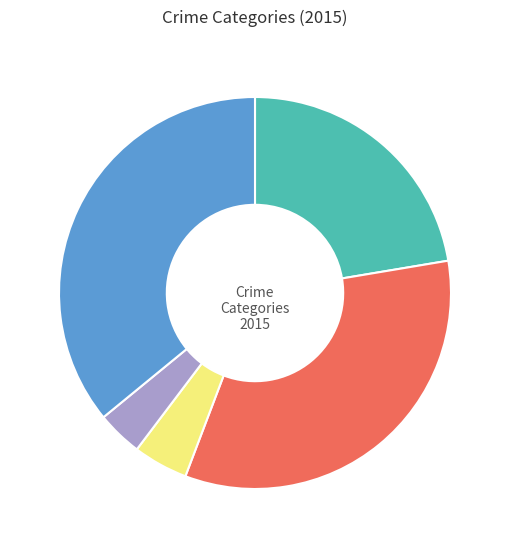

Is there any slice that represents more than half of the pie?

No